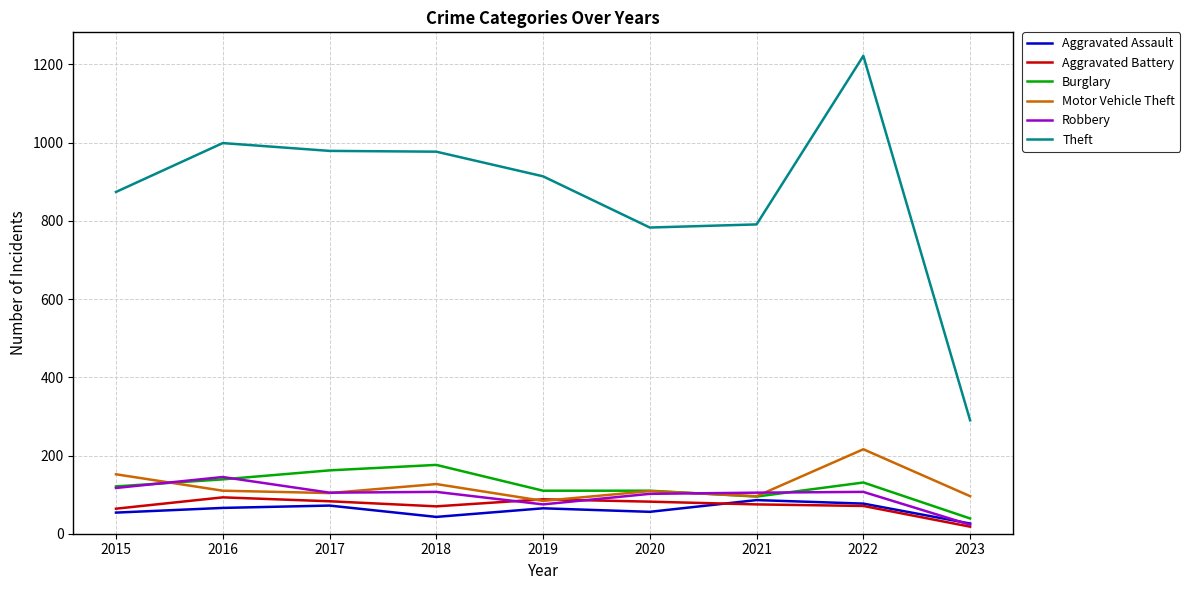

Between 2016 and 2022, which series saw the biggest shift?

Theft